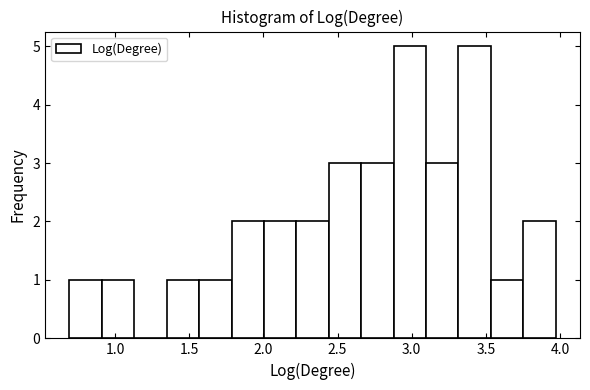

Reading left to right, transcribe this chart: for each bar, give the range it covers on the x-axis and its height. Neither the bar edges nor the heights are printed on the chart, so give them approximately, as read against the axes.

0.70 to 0.90: 1
0.90 to 1.15: 1
1.15 to 1.35: 0
1.35 to 1.55: 1
1.55 to 1.80: 1
1.80 to 2.00: 2
2.00 to 2.20: 2
2.20 to 2.45: 2
2.45 to 2.65: 3
2.65 to 2.90: 3
2.90 to 3.10: 5
3.10 to 3.30: 3
3.30 to 3.55: 5
3.55 to 3.75: 1
3.75 to 3.95: 2